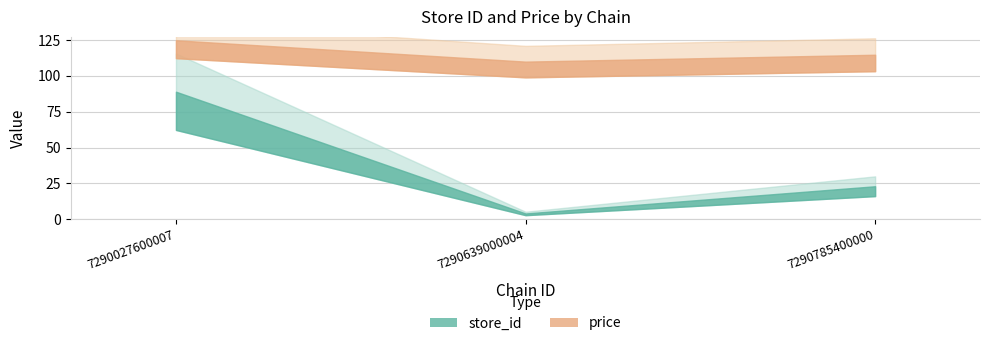

What are all the series names shown in the legend?

store_id, price